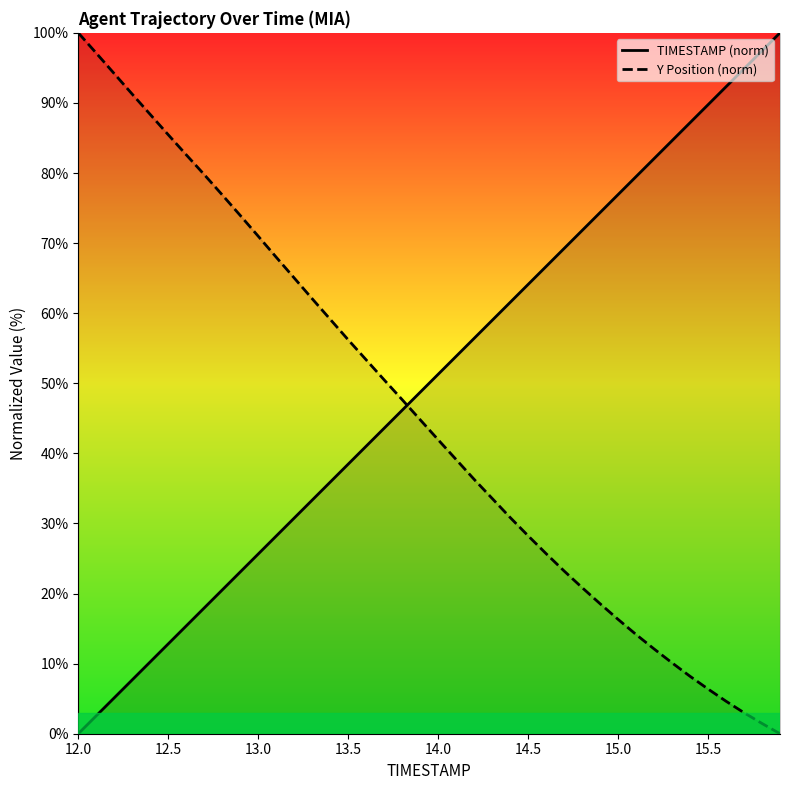

Which series has the widest spread of values?

TIMESTAMP